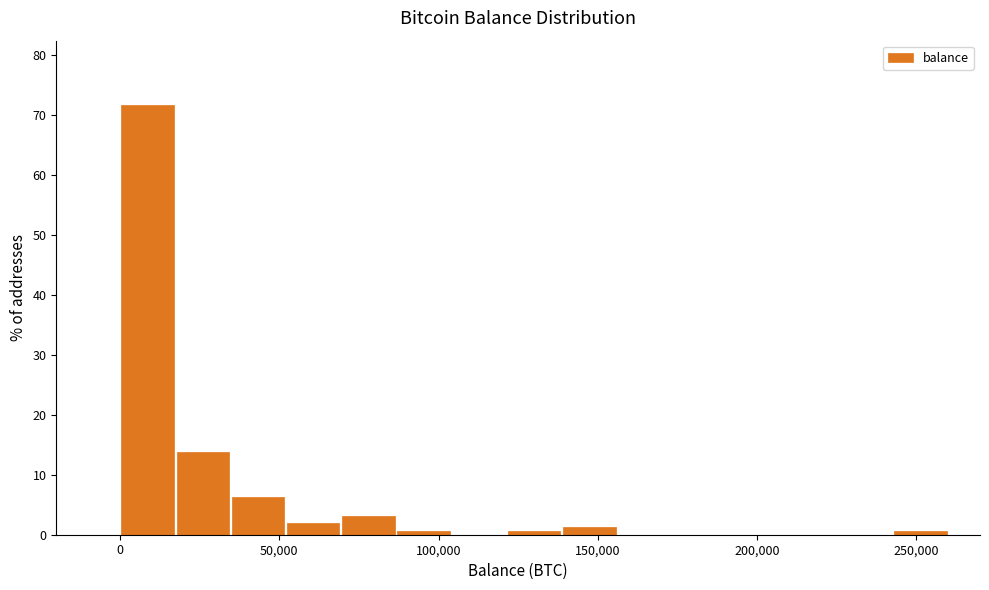

Read against the x-axis, roughly where is the centre of the tallest bar?

10000